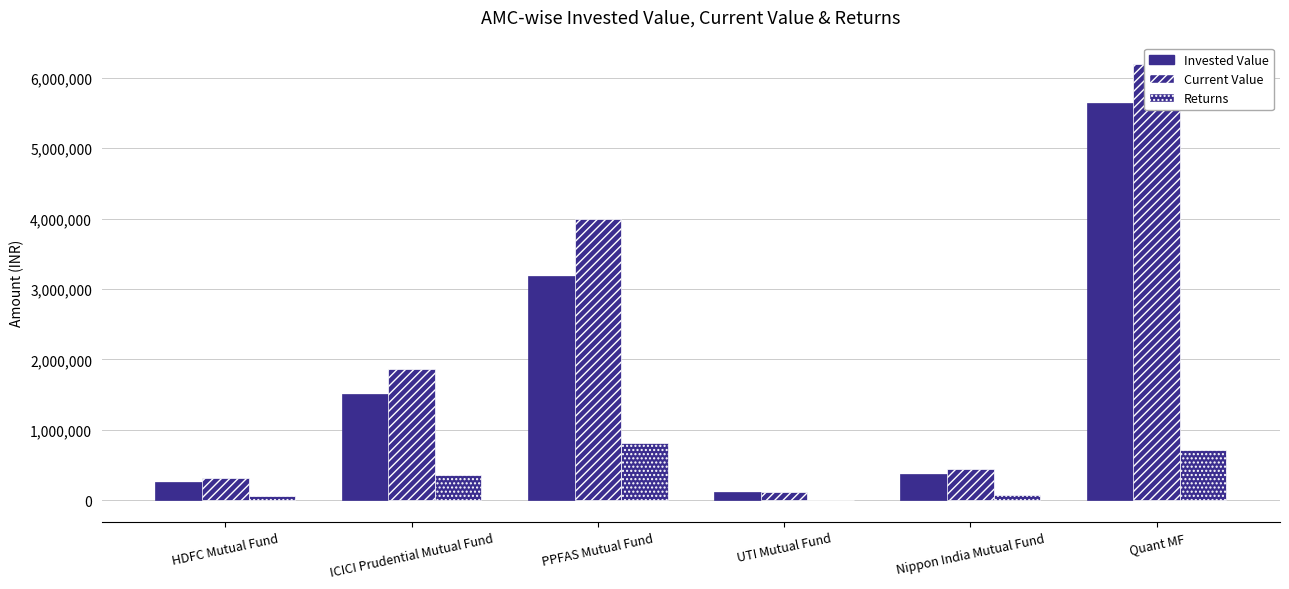

Which series changed the most between Nippon India Mutual Fund and Quant MF?

Current Value